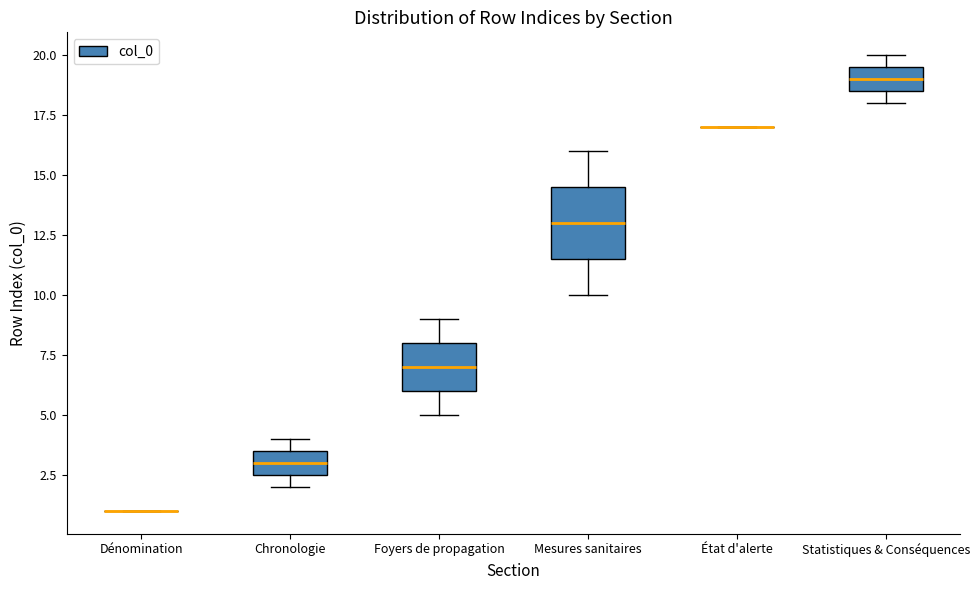

Comparing the boxes themselves (not the whiskers), which one is the tallest?

Mesures sanitaires